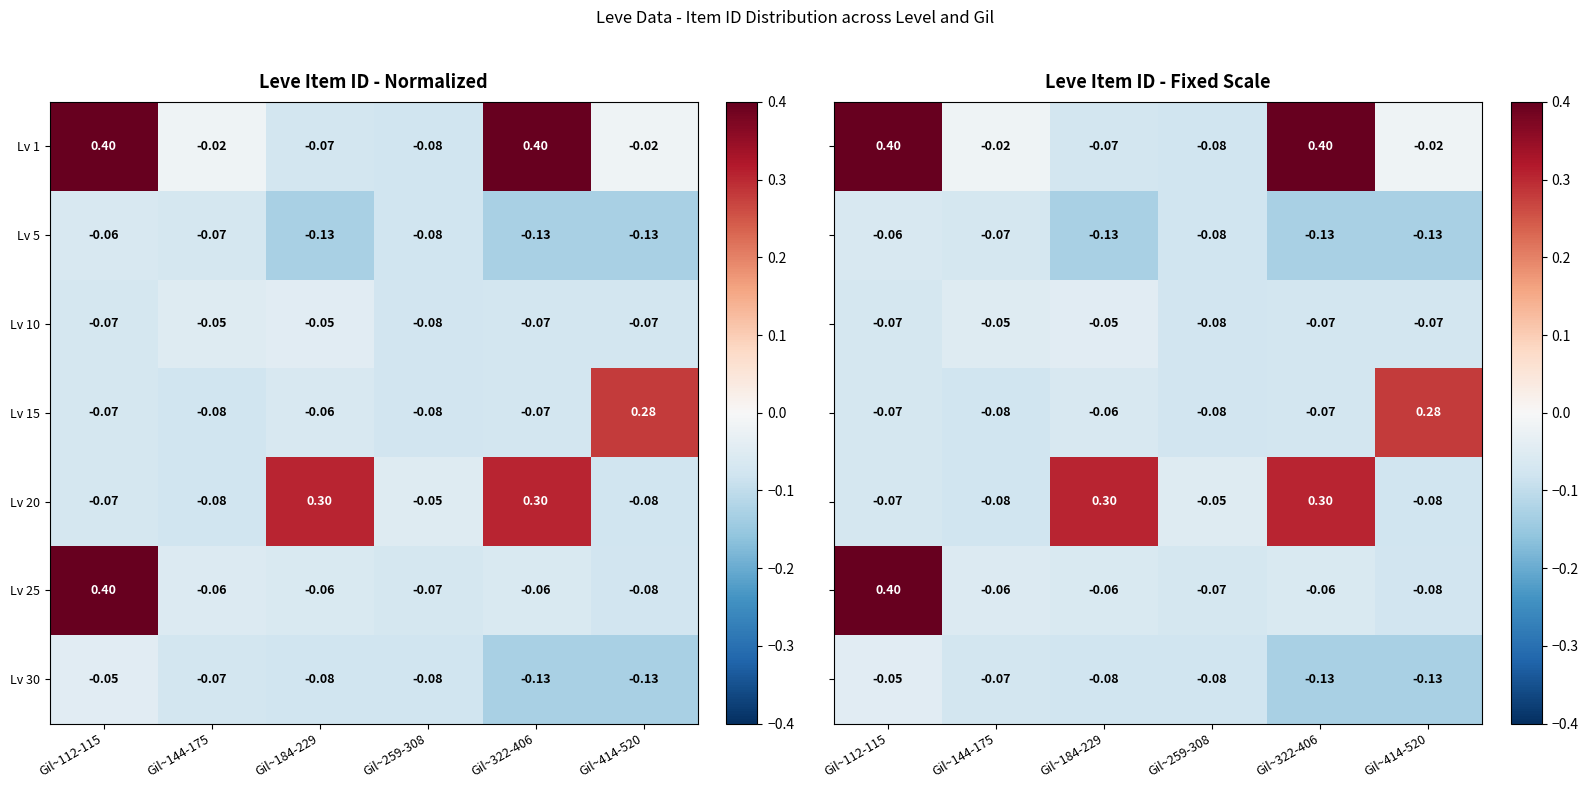

Is the value of Lv 10 at Gil~184-229 greater than the value of Lv 1 at Gil~322-406?

No